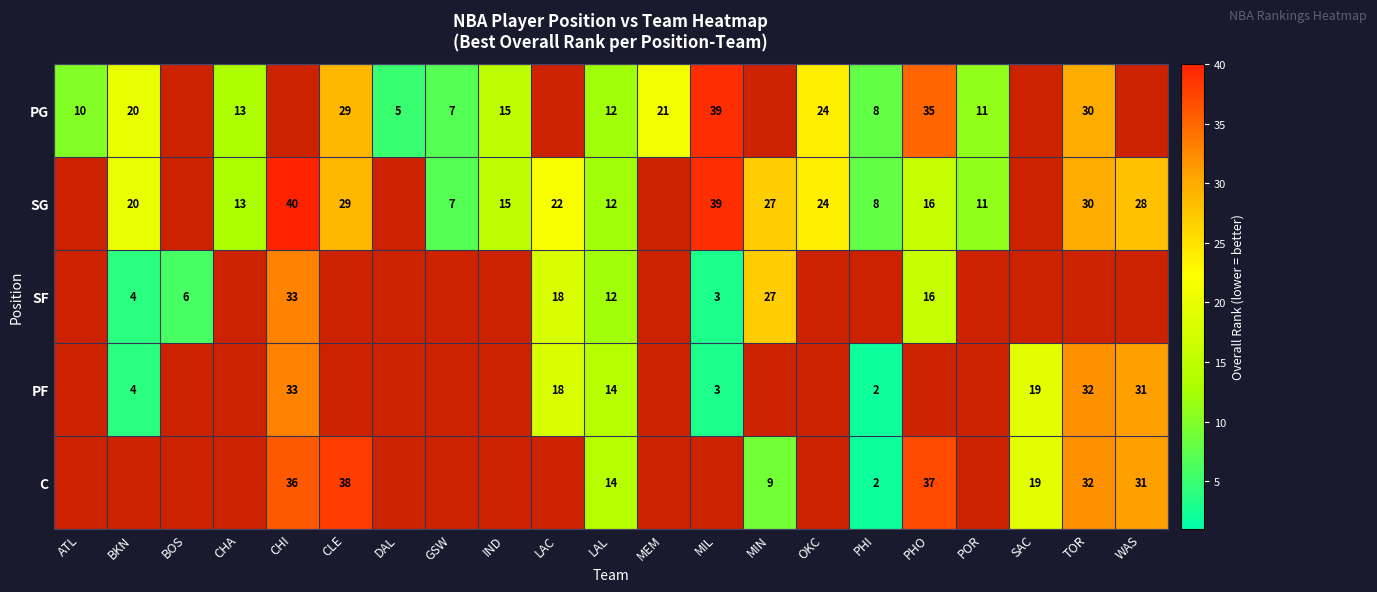

What is the greatest value displayed?

40.0